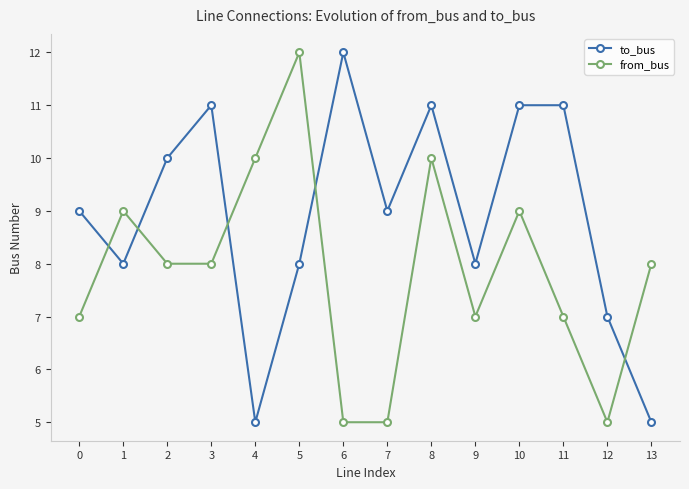

How many interior local valleys does the to_bus series have?

4